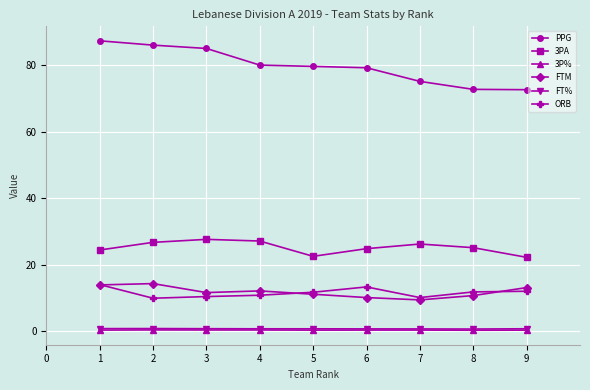

True or false: FTM and 3PA intersect in this chart.

False